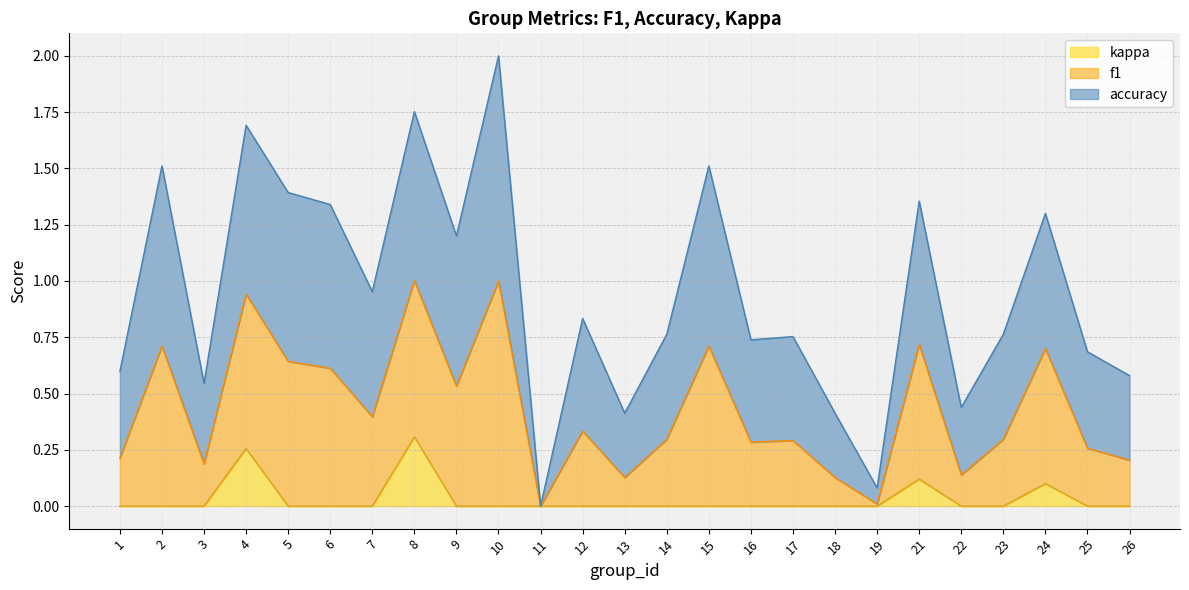

How many lines are shown in the chart?

3